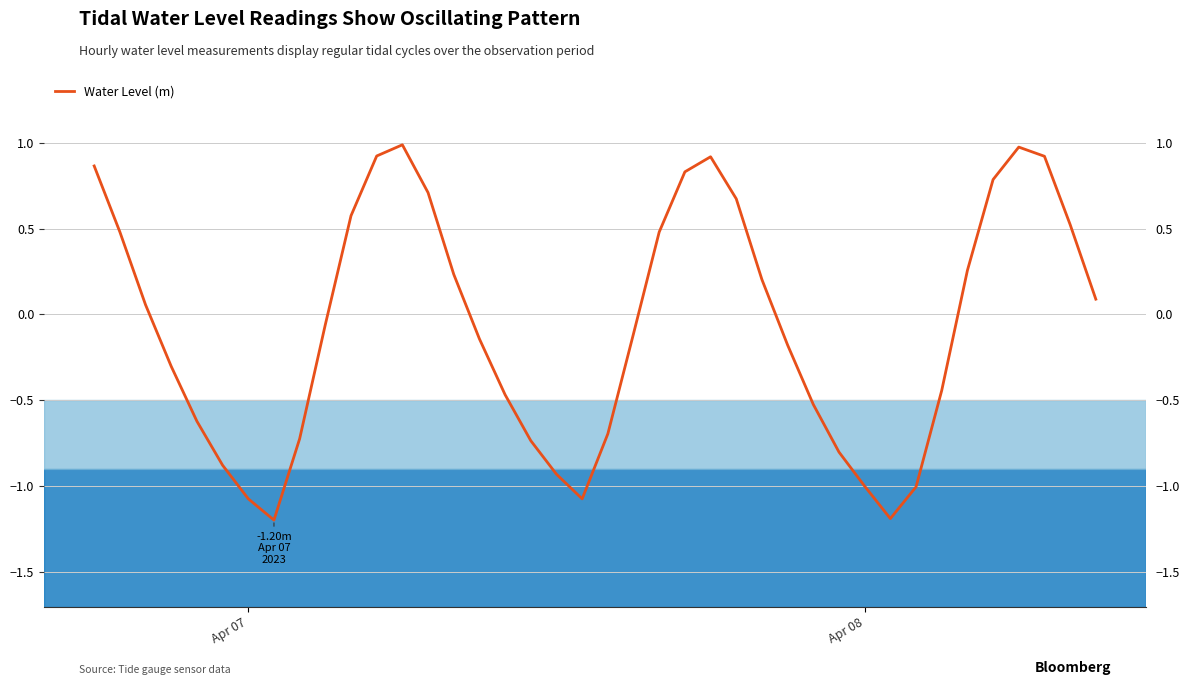

How many categories are shown in the chart?

40